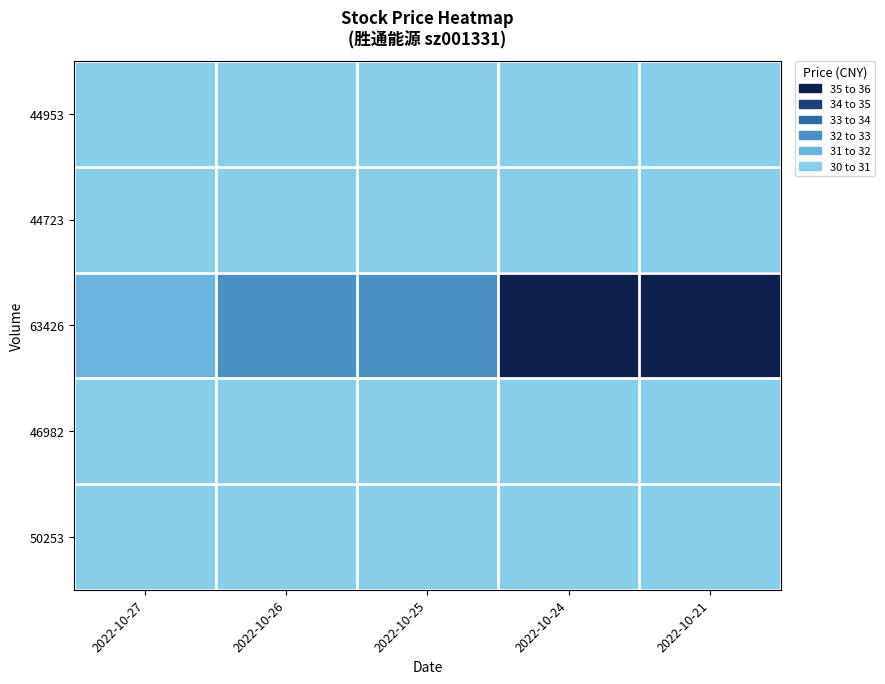

What is the total value across all series at 2022-10-24?

144.7